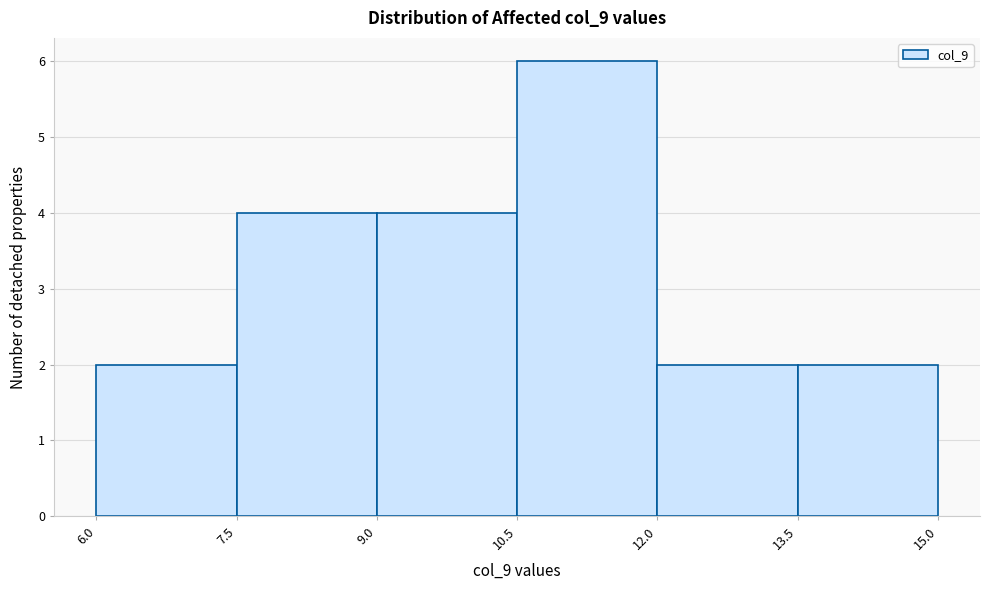

Over which range of the x-axis is the bar tallest?

10.5 to 12.0